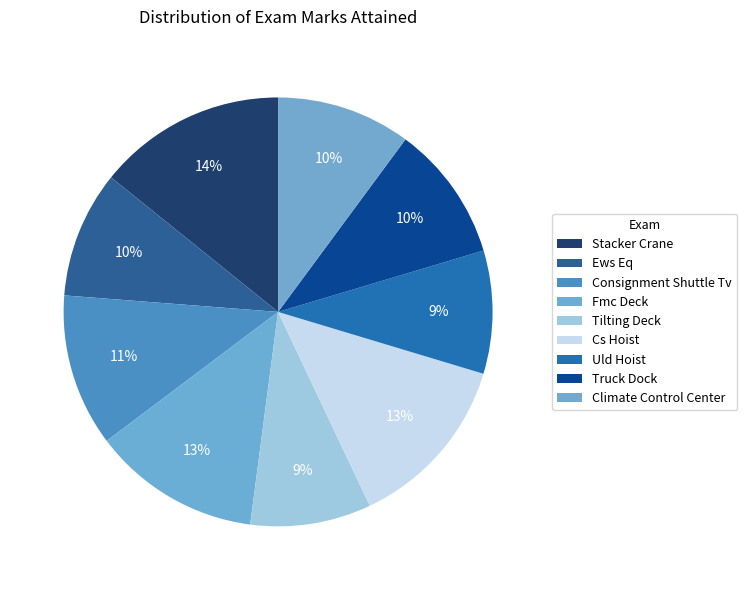

To the nearest percent, what is the average slice percentage?

11%